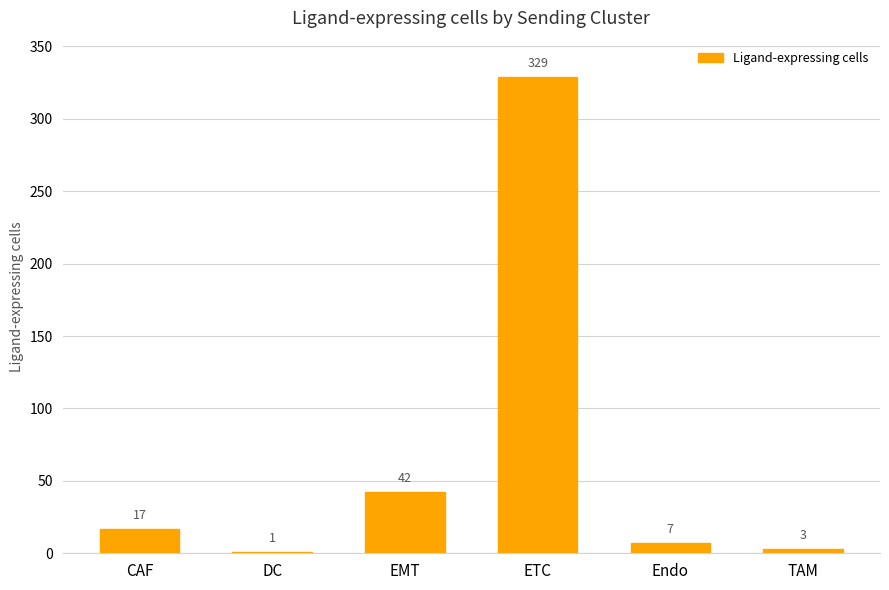

Reading left to right, list all the values displayed in this chart.

CAF=17	DC=1	EMT=42	ETC=329	Endo=7	TAM=3